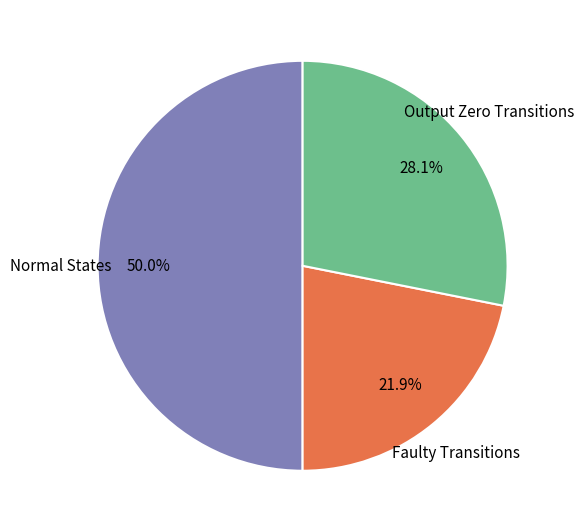

Rank the categories by value from highest to lowest.

Normal States, Output Zero Transitions, Faulty Transitions